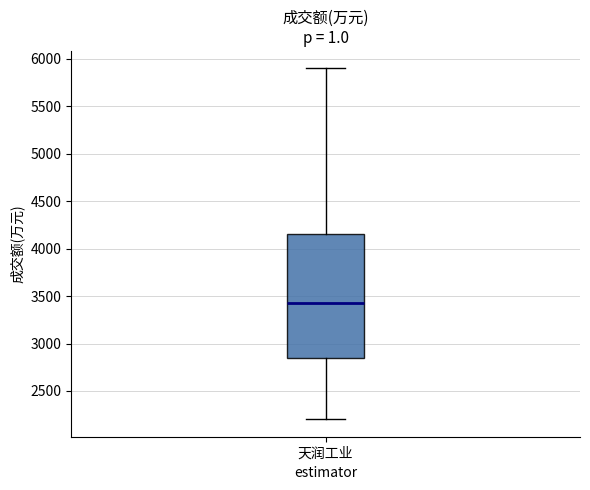

Read this box plot against the y-axis: the position of the median line, the range covered by the box, and the ends of both whiskers. The values are not printed on the chart, so give them approximately, as read against the axis.

median 3450, box 2850 to 4150, whiskers 2200 to 5900